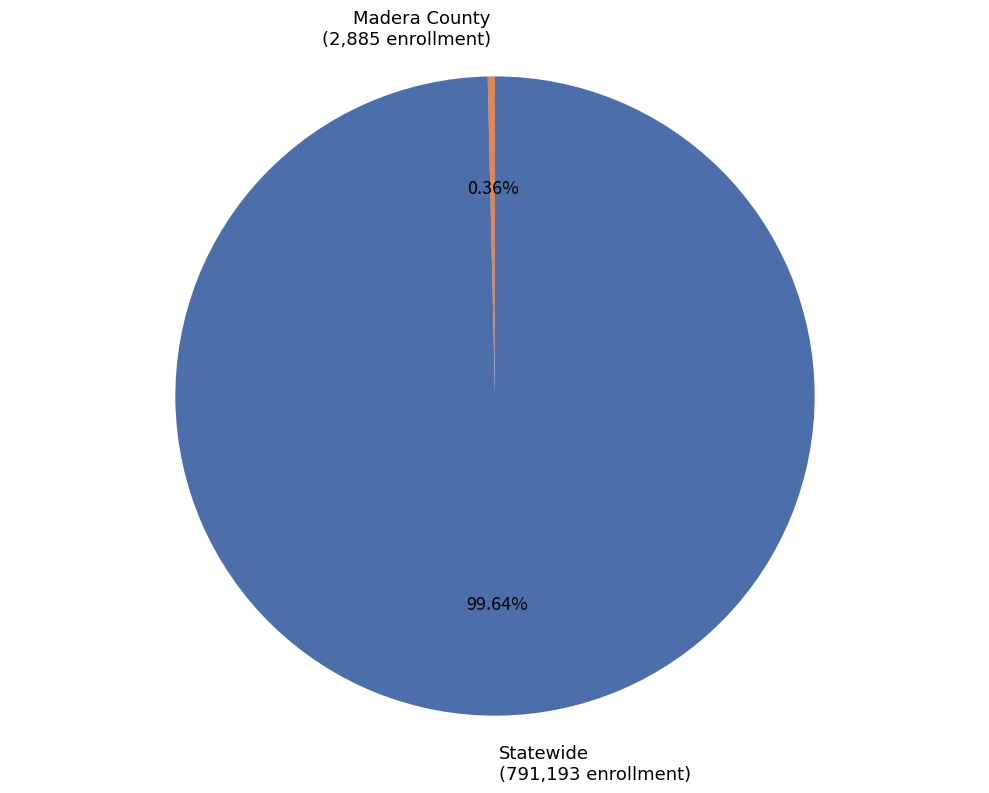

What is the ratio of the value at Statewide (791,193 enrollment) to the value at Madera County (2,885 enrollment)?

274.2